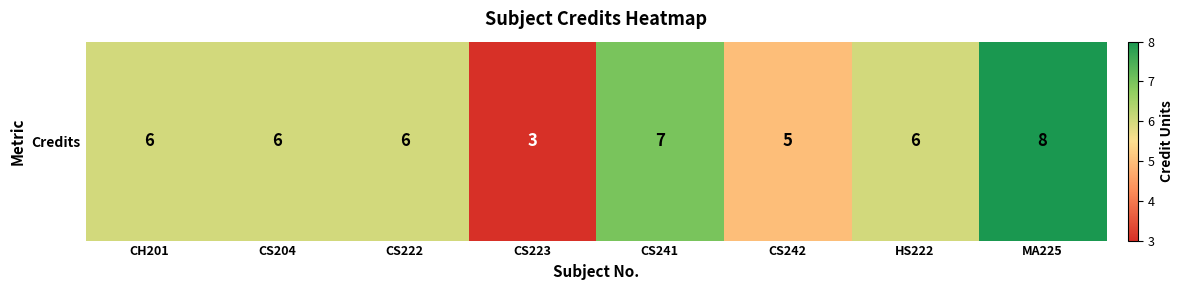

What is the change in value from CS222 to CS241?

+1